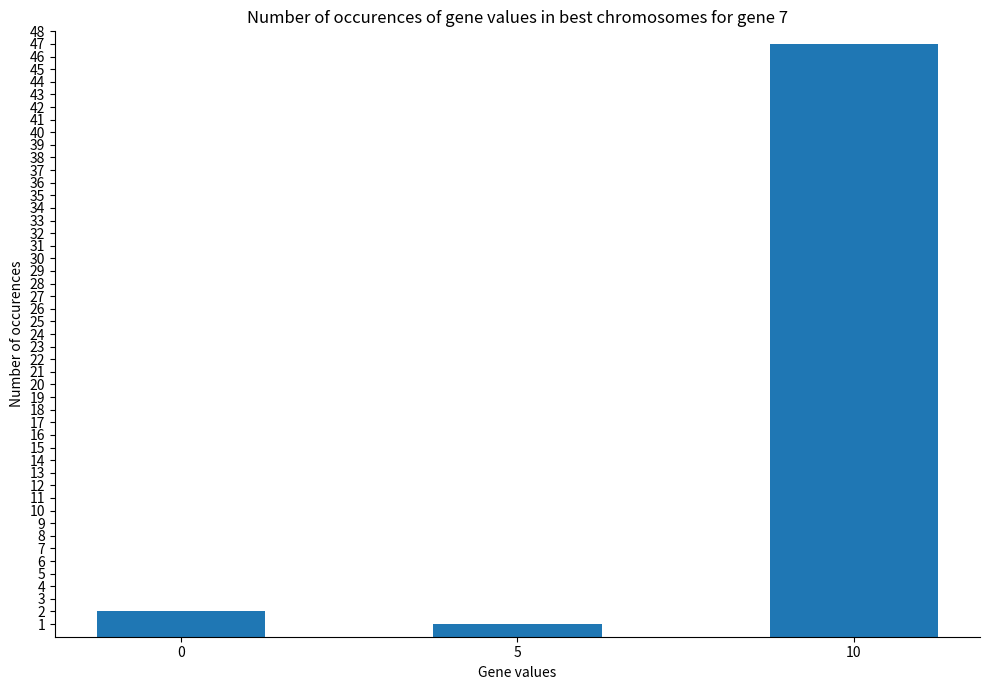

What is the value of the 1st bar from the left?

2